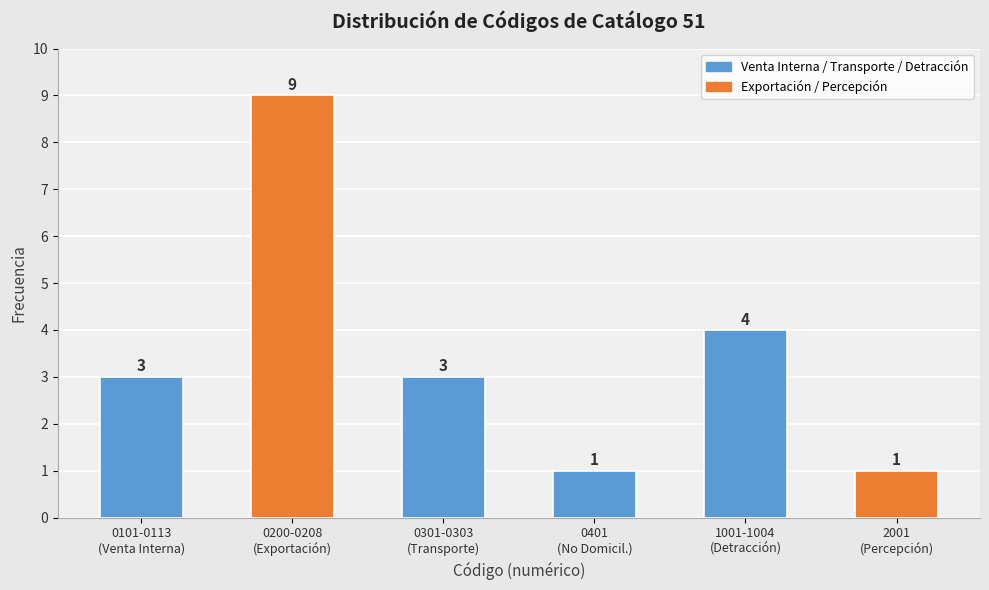

Reading left to right, transcribe all the data shown in this chart.

3	9	3	1	4	1